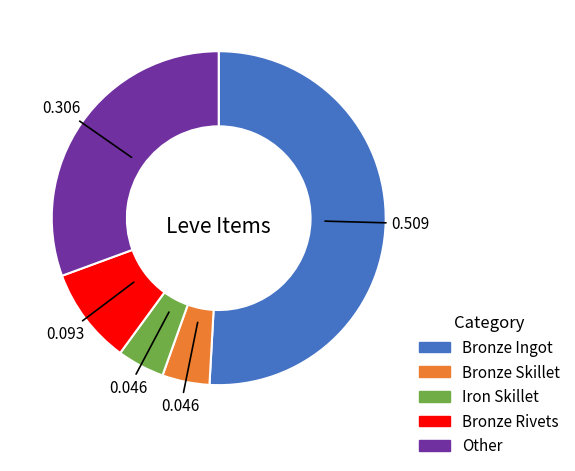

Is there a majority slice in this chart?

Yes